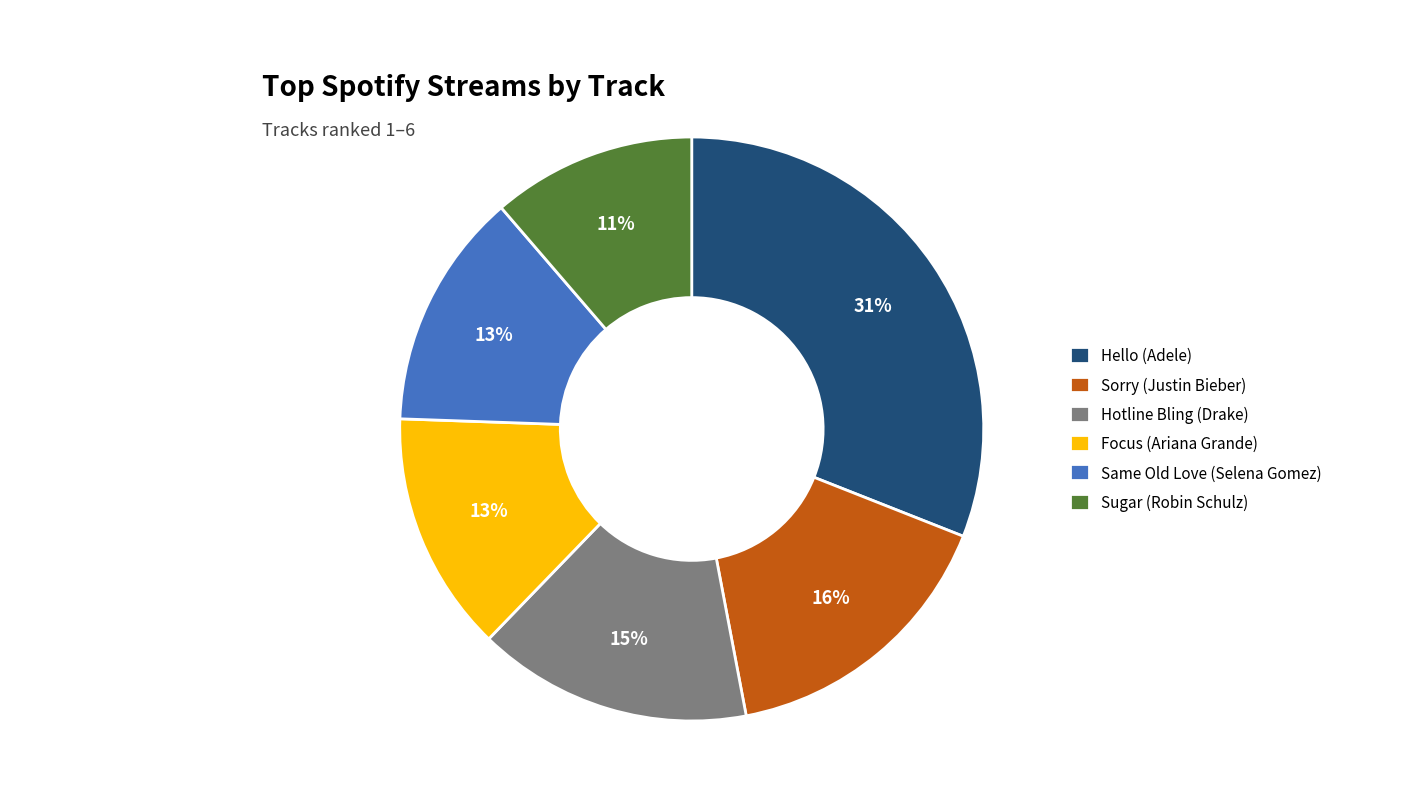

Combined, do Sorry (Justin Bieber) and Hello (Adele) account for over 50%?

No